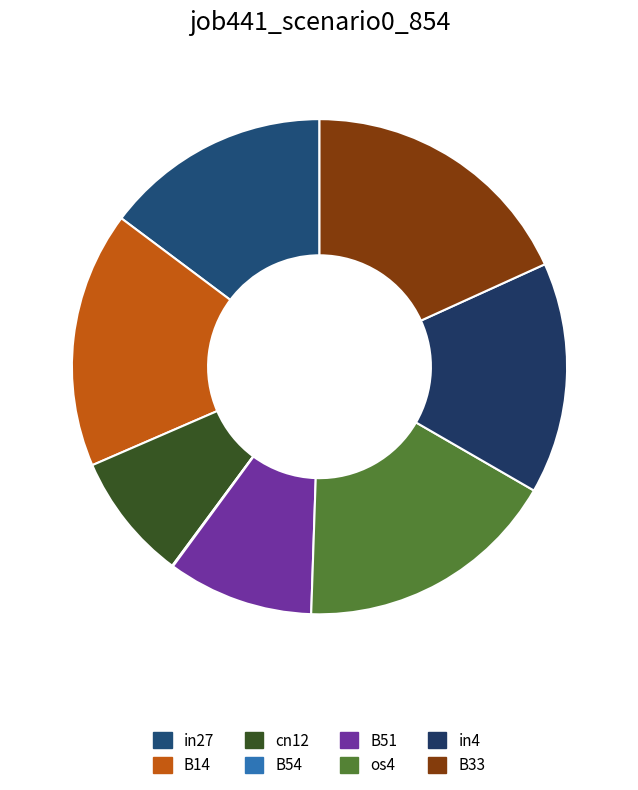

Which category has the smallest portion of the pie?

B54